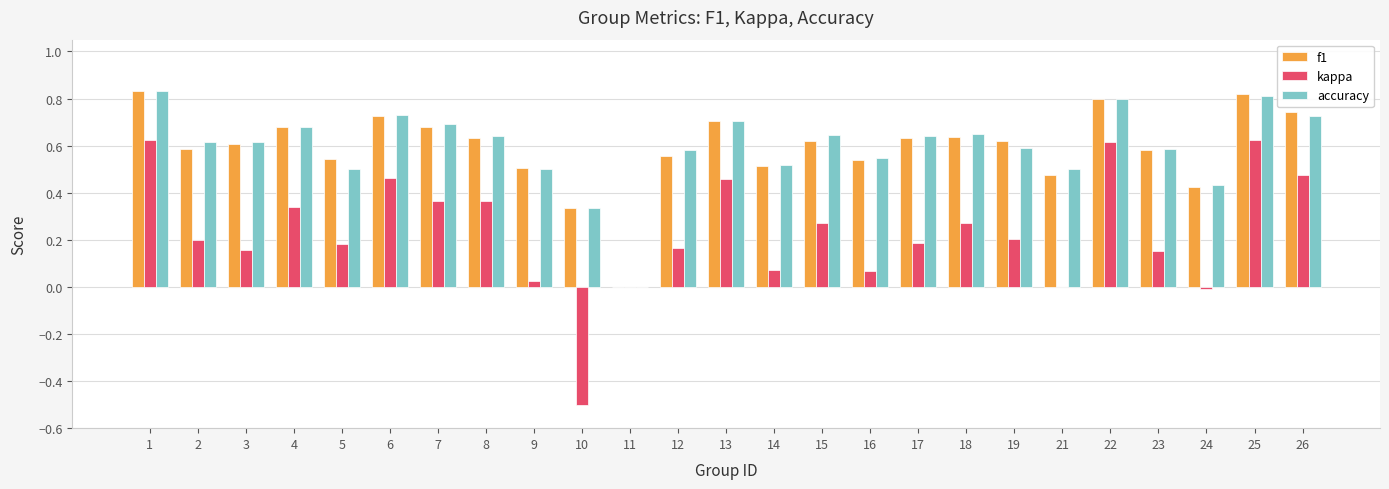

True or false: kappa has a value of -0.4 at 11.

False